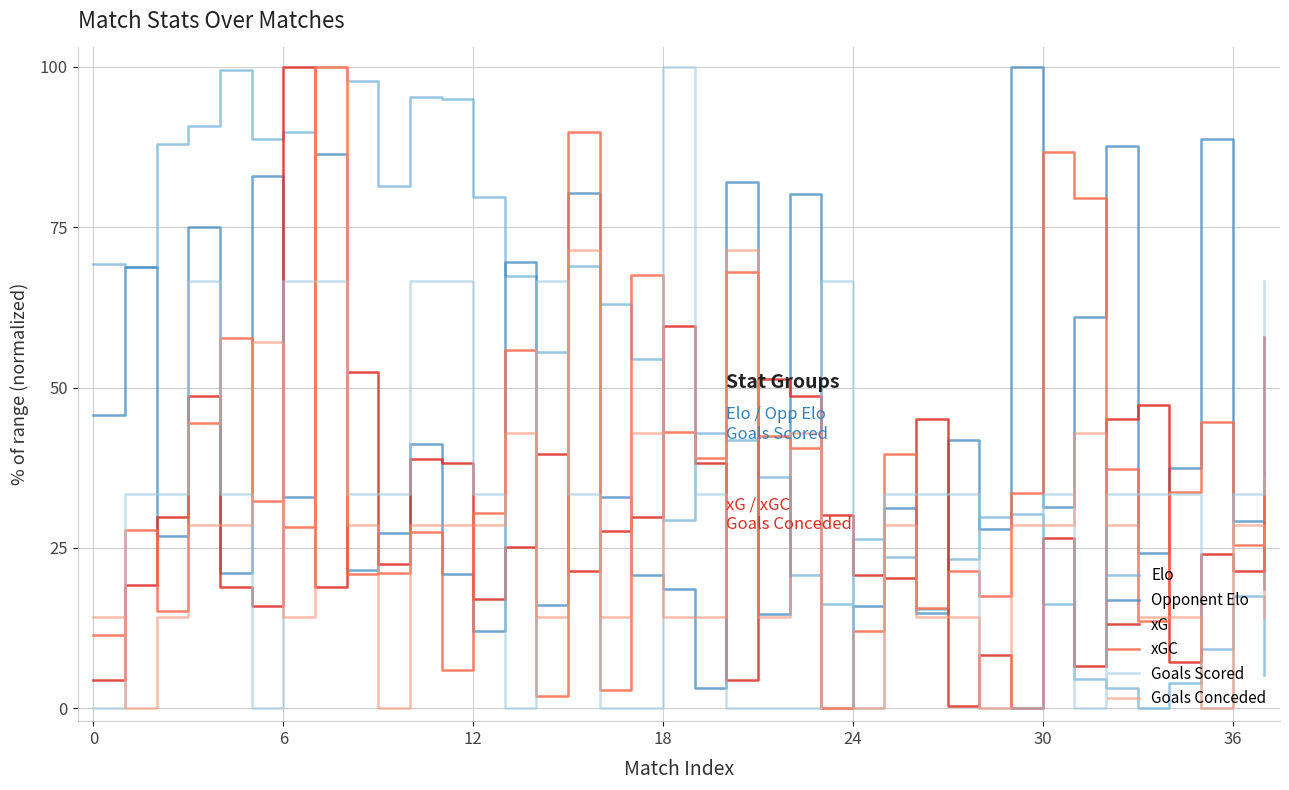

Which series has the largest total across all categories?

Elo